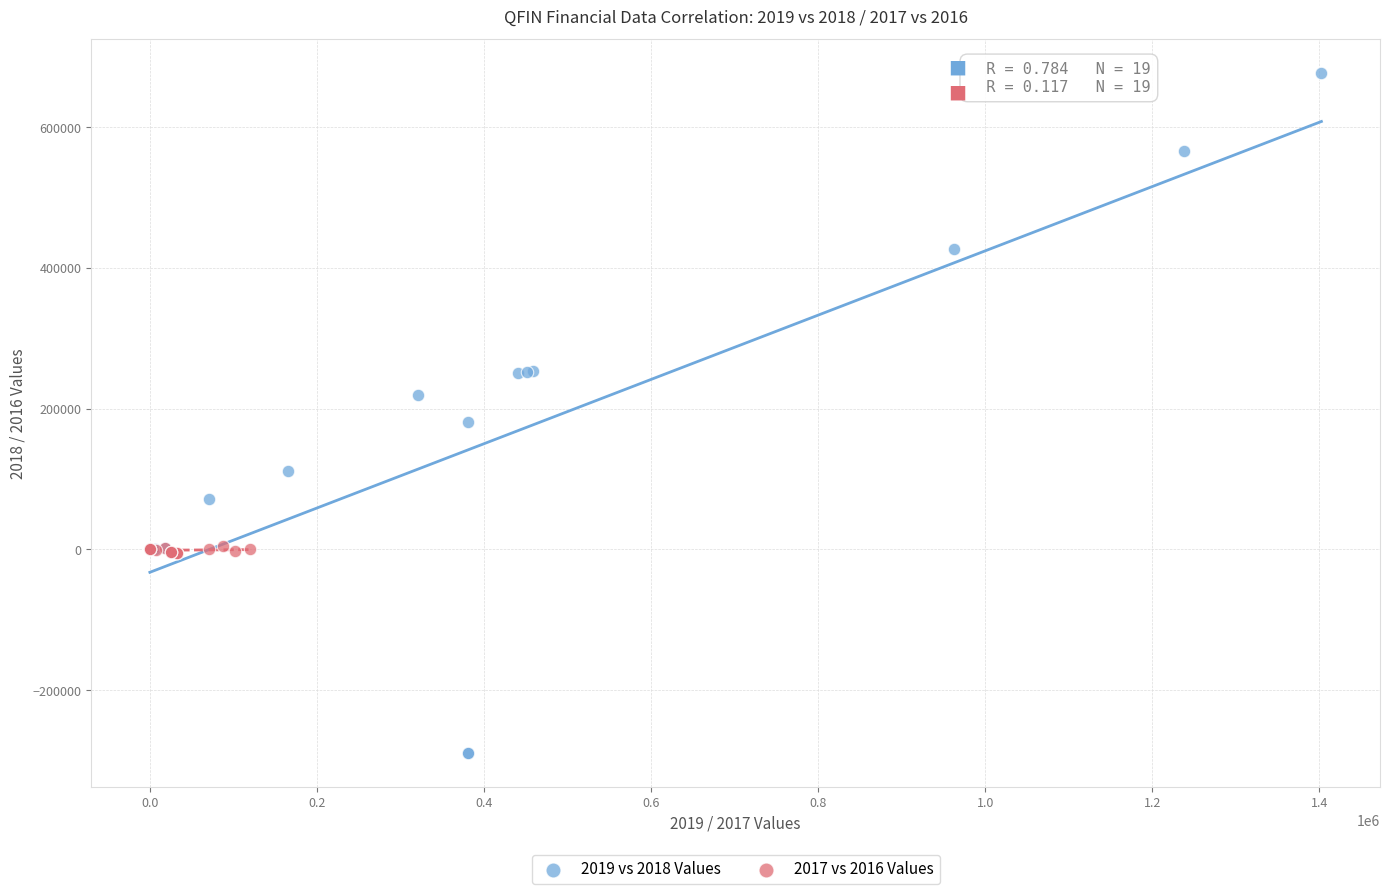

Which series contains the lowest Y value?

2019 vs 2018 Values